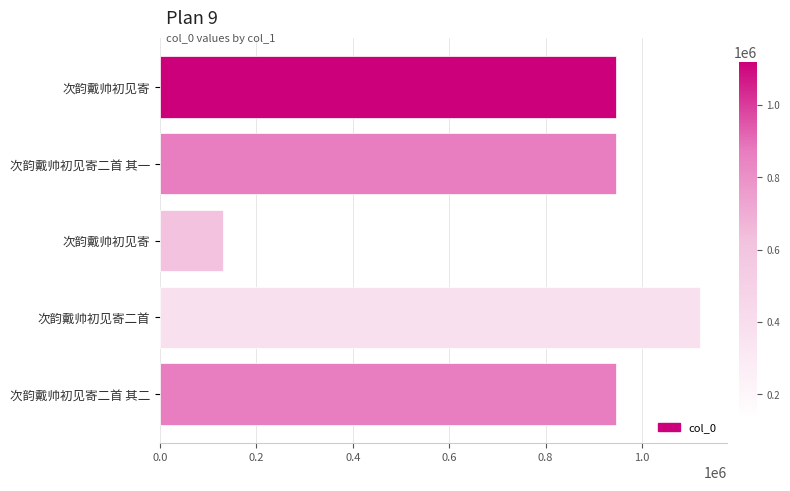

Are the bars horizontal?

Yes